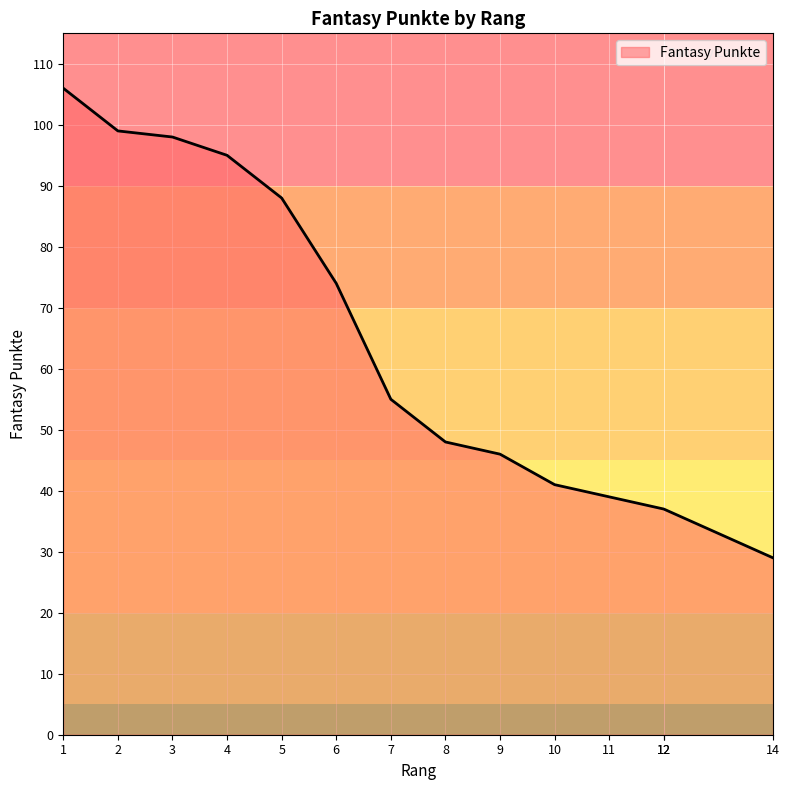

What is the sum of all values?

892